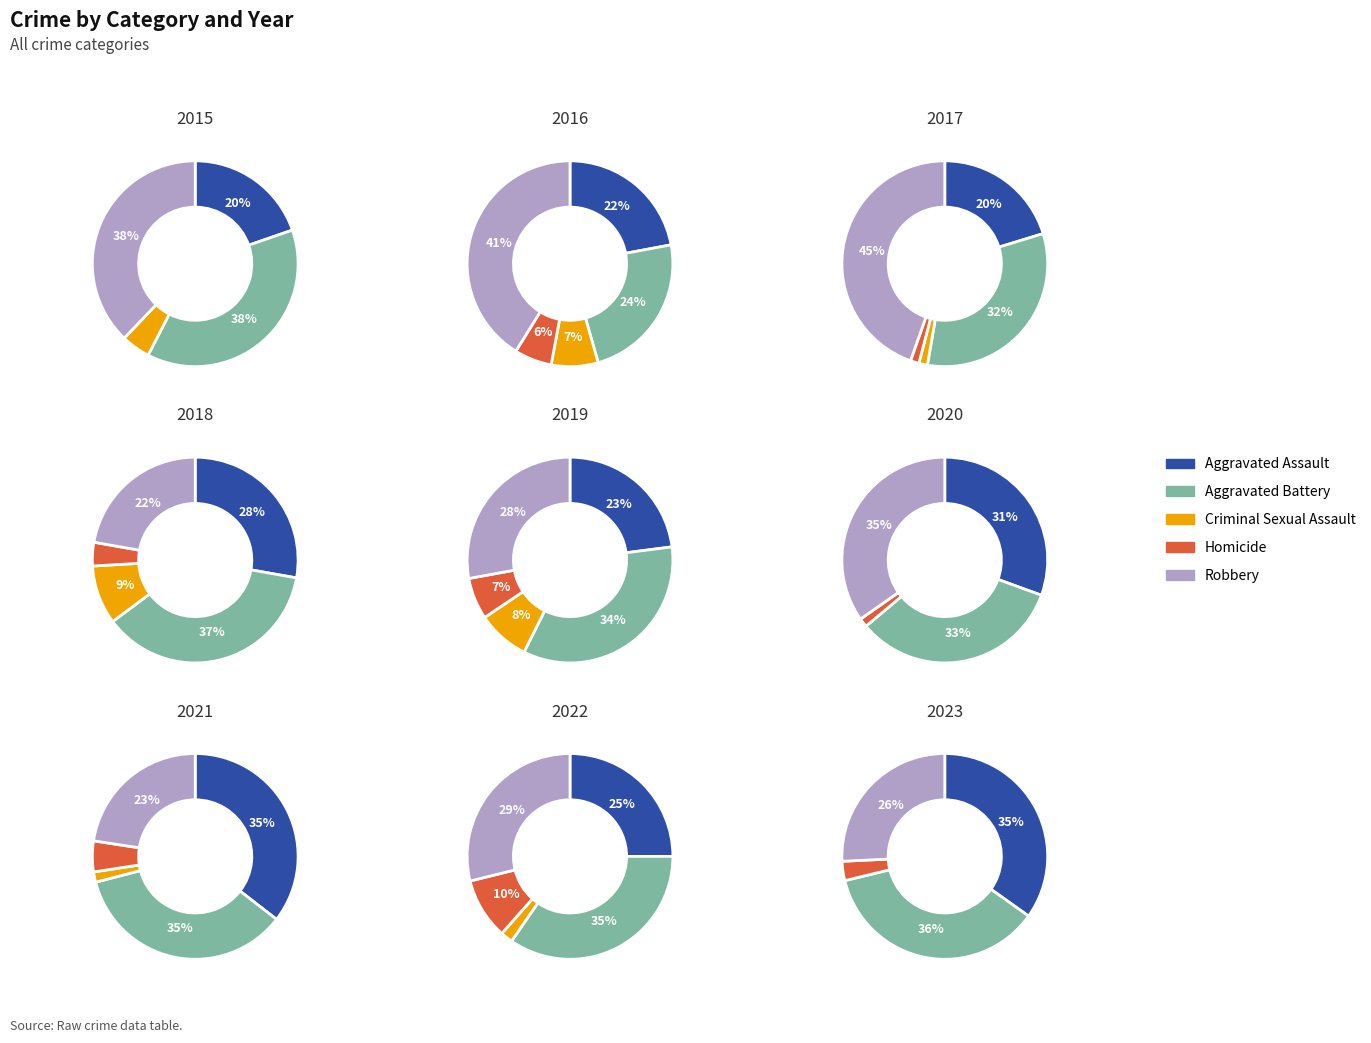

To the nearest percent, what portion does 6 represent?

14%